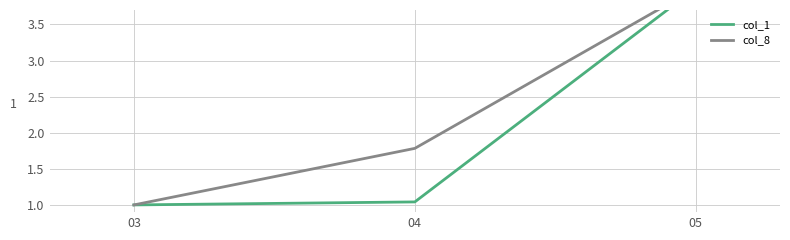

What are all the series names shown in the legend?

col_1, col_8